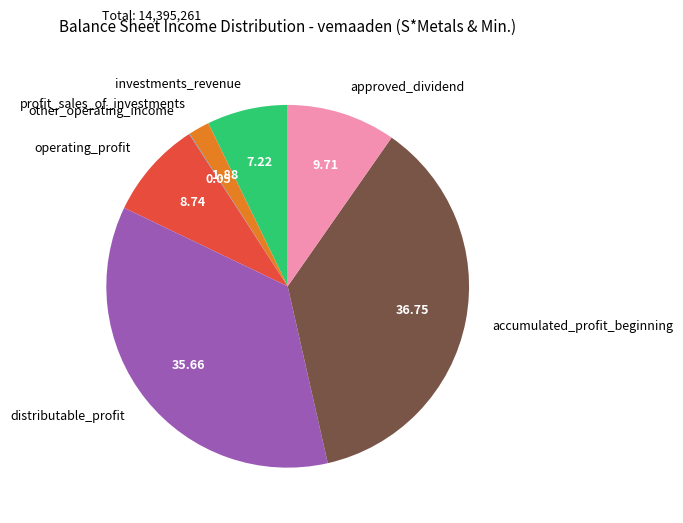

What is the largest slice in the pie chart?

accumulated_profit_beginning